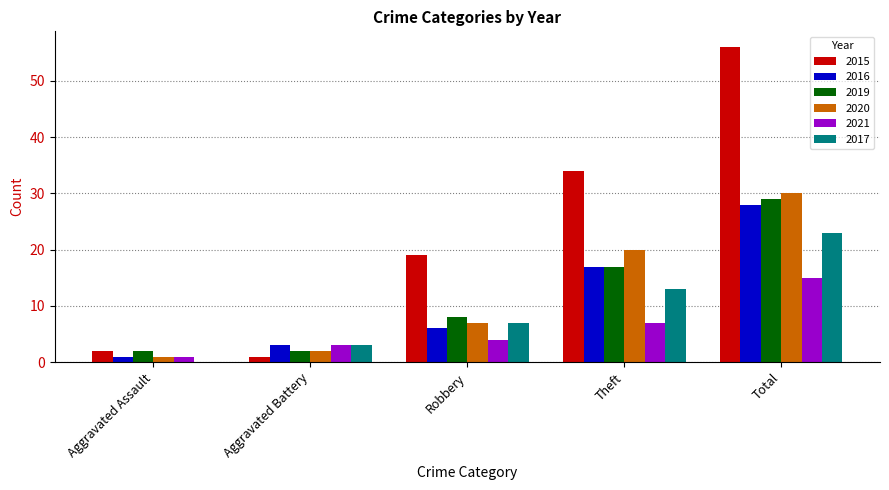

Is it true that 2021 equals 15 at Total?

True